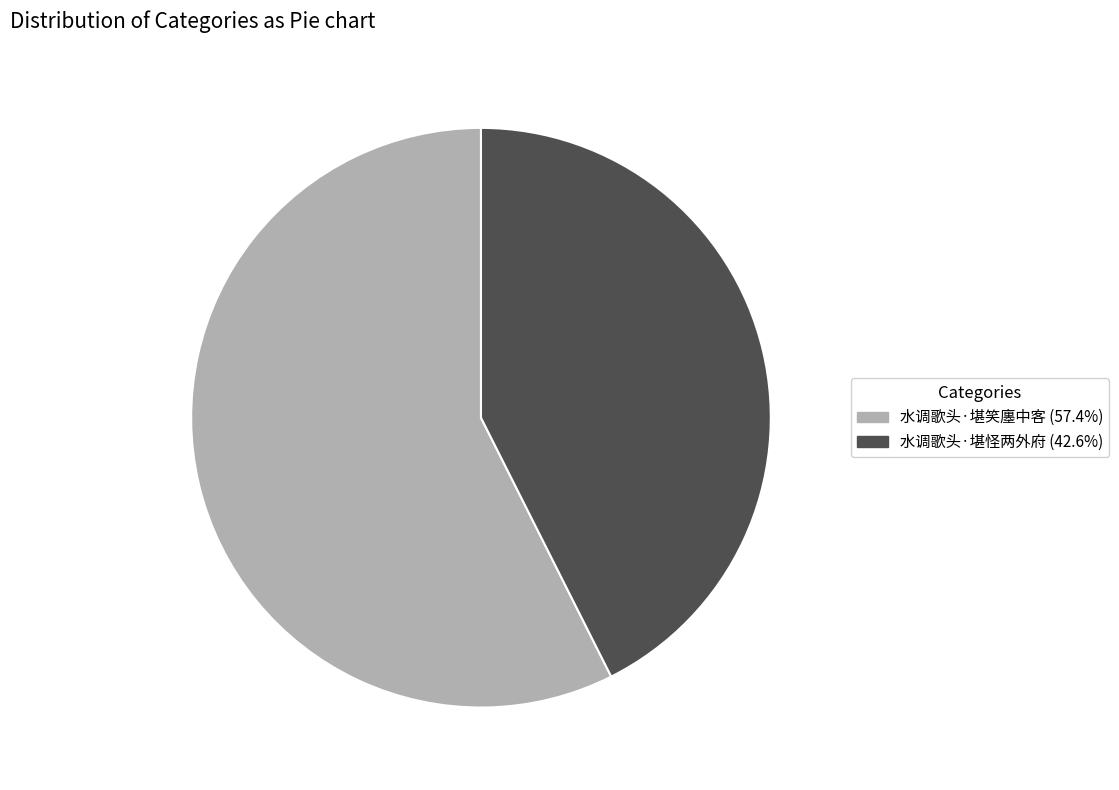

True or false: 水调歌头·堪怪两外府 accounts for 52% of the total.

False